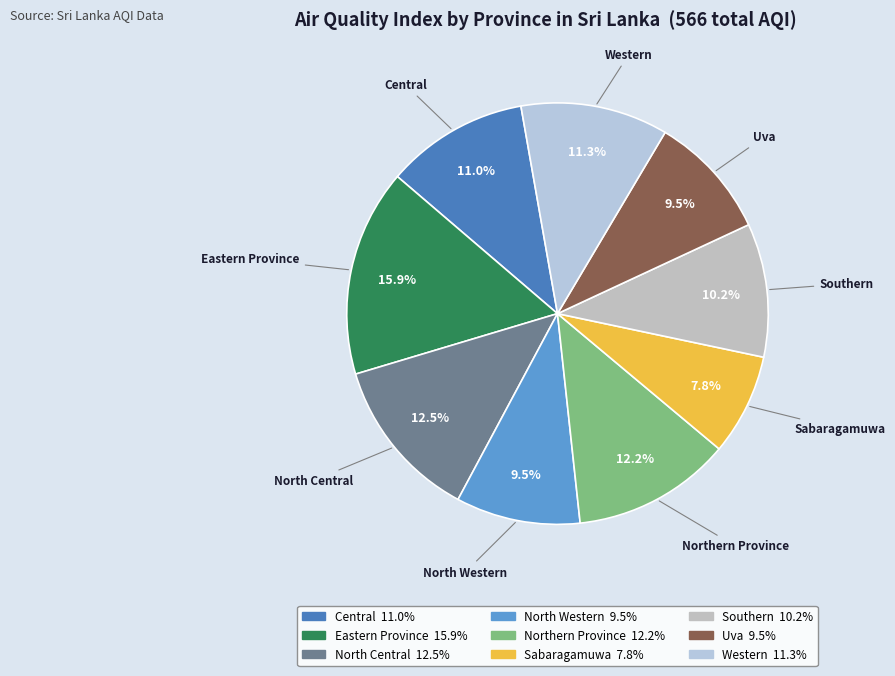

True or false: Uva accounts for 24% of the total.

False